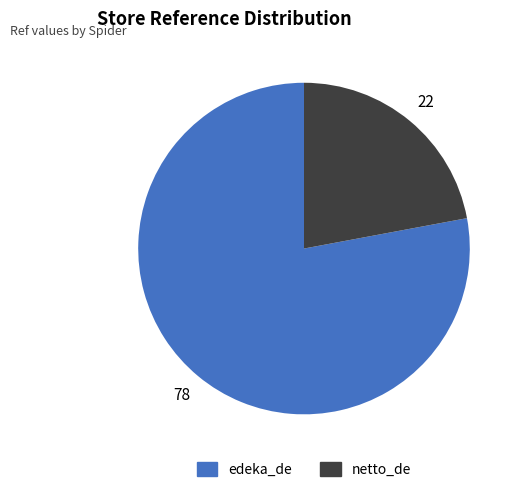

Which category has the biggest portion of the pie?

edeka_de